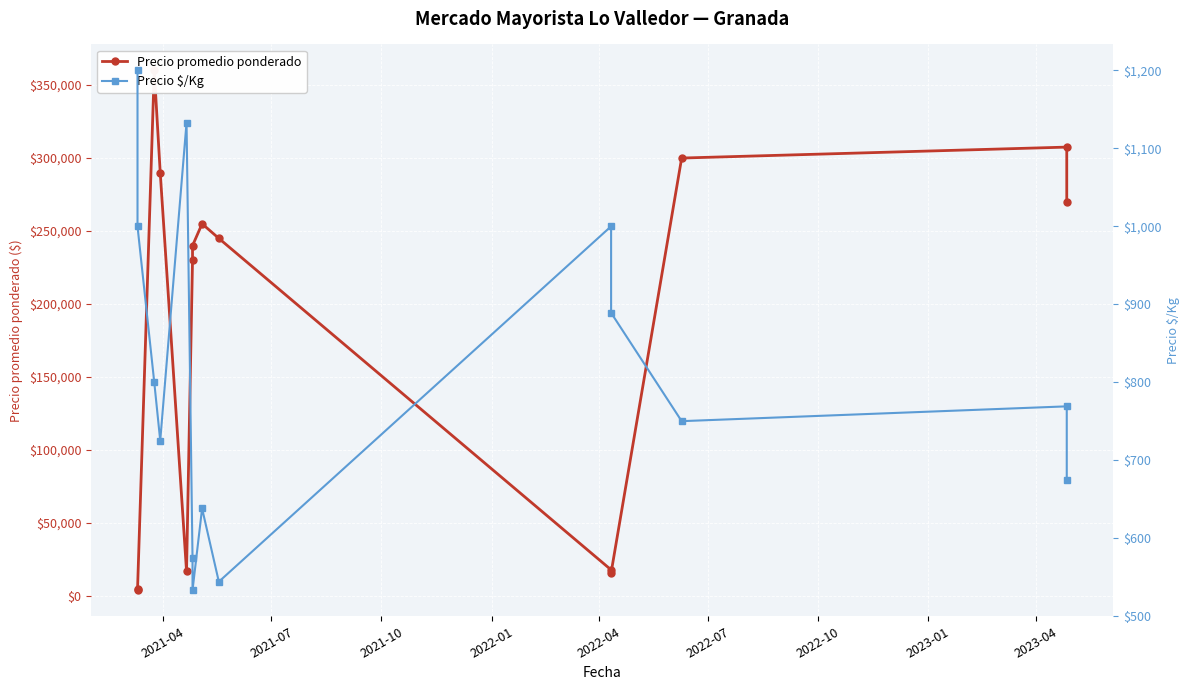

Between 2021-07 and 2023-01, which series saw the biggest shift?

Precio promedio ponderado